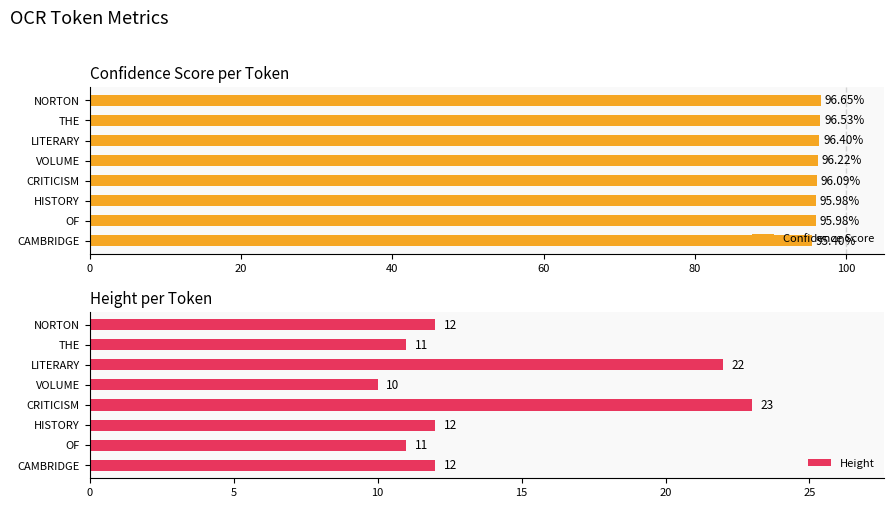

Reading left to right, transcribe all the data shown in this chart.

Confidence Score: 96.7	96.5	96.4	96.2	96.1	96.0	96.0	95.4
Height: 12.0	11.0	22.0	10.0	23.0	12.0	11.0	12.0